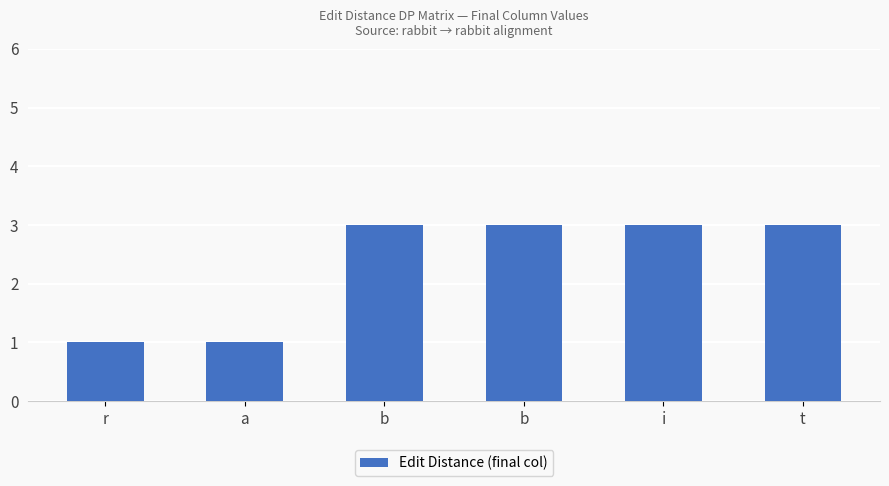

Reading left to right, what are all the values shown in this chart?

1	1	3	3	3	3